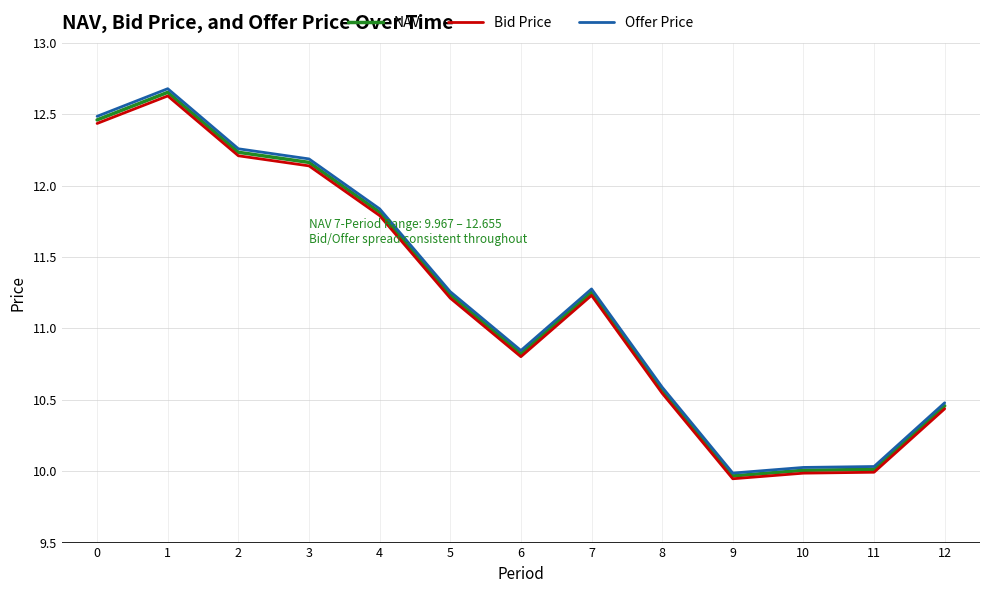

True or false: Offer Price and Bid Price cross at least once.

False